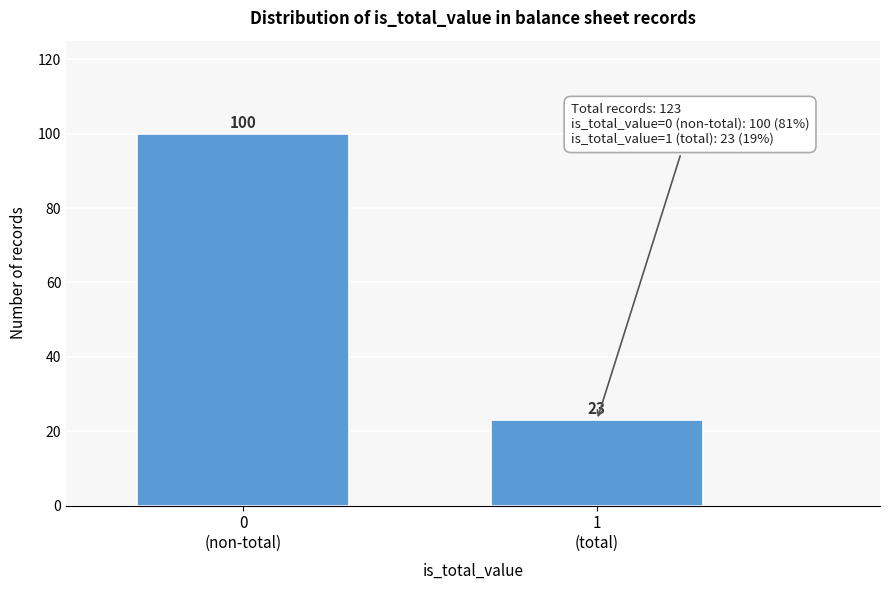

Reading left to right, what are all the values shown in this chart?

100	23